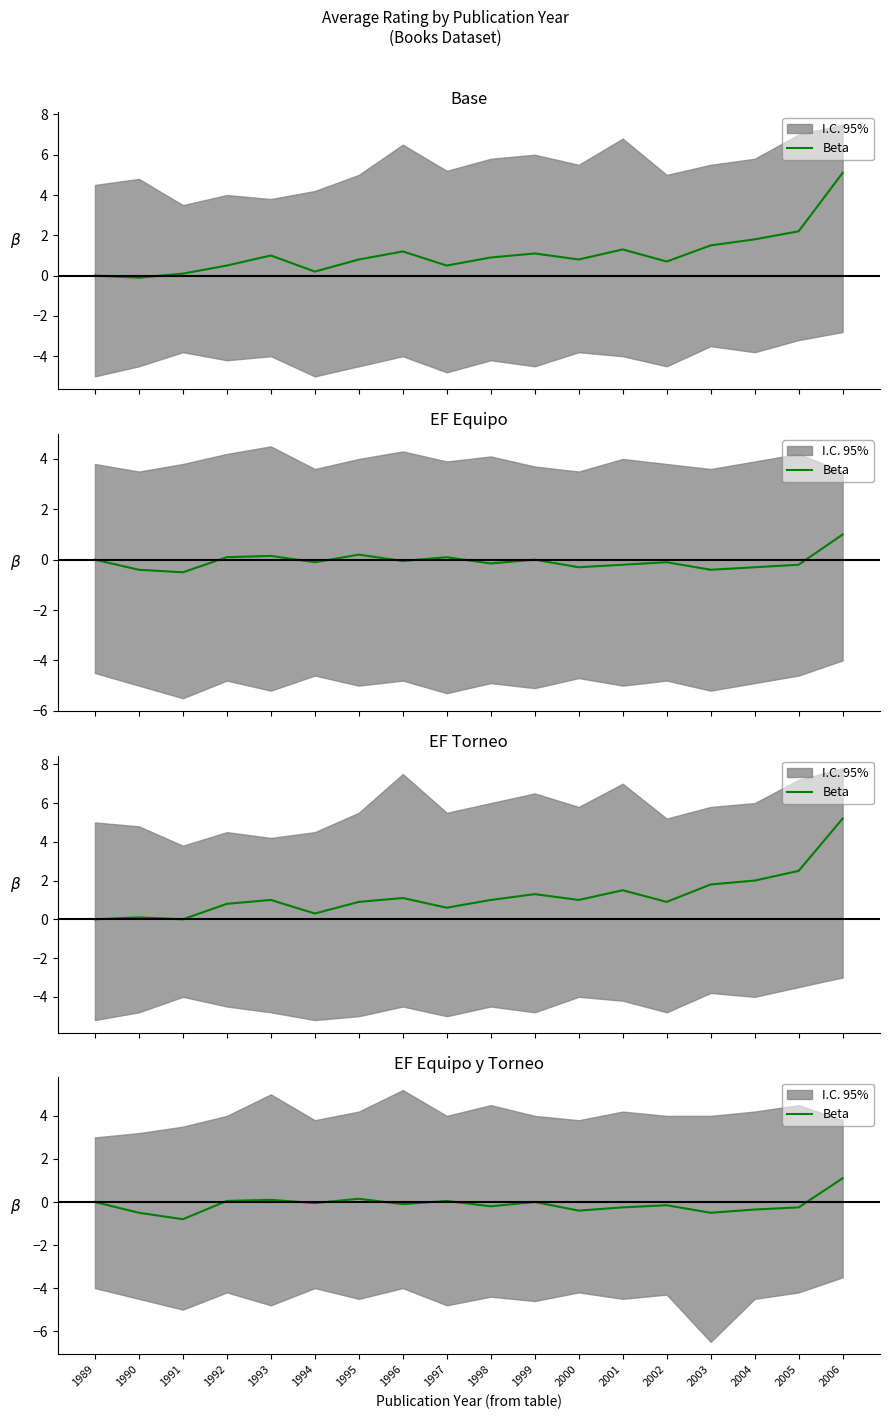

Is this an area chart (filled region under the line)?

No